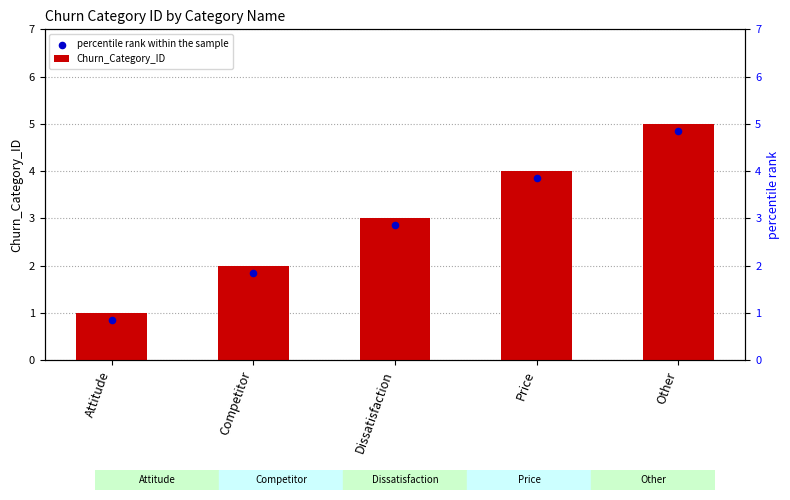

At how many categories does at least one series exceed 3?

2